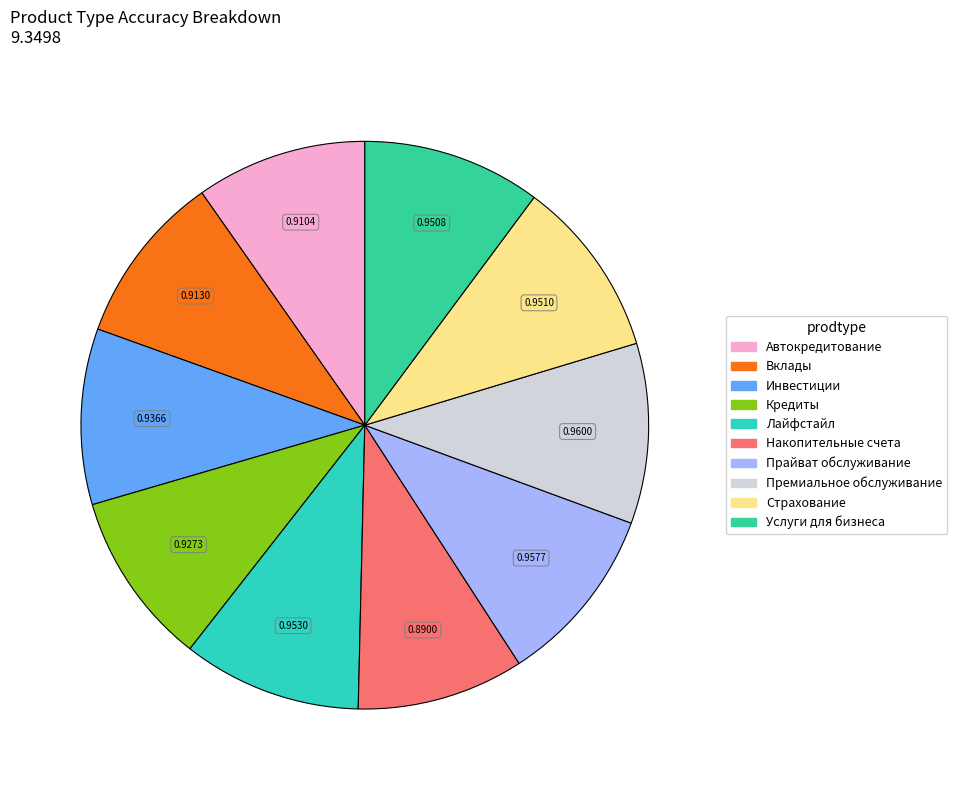

Which category has the biggest portion of the pie?

Премиальное обслуживание